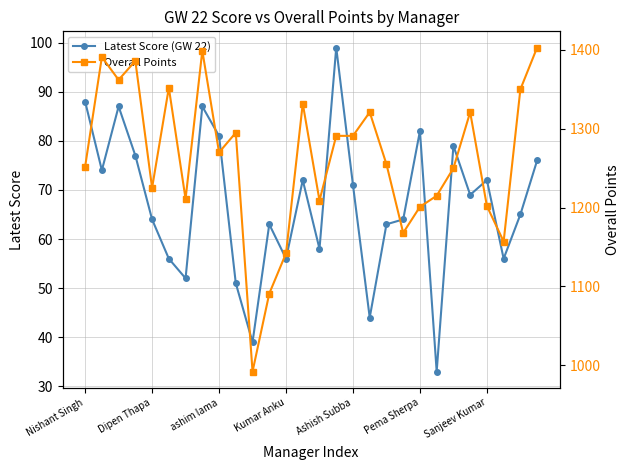

In Latest Score (GW 22), how many points are lower than both neighbors (excluding endpoints)?

9